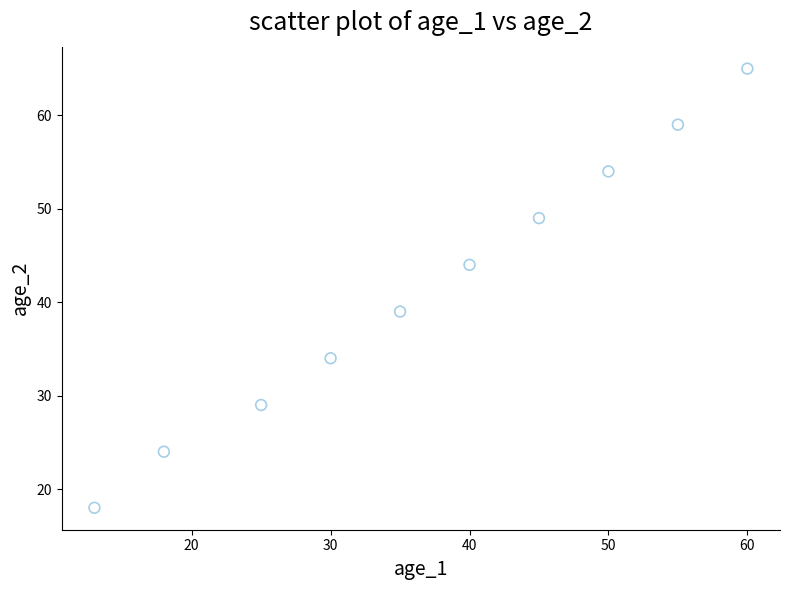

What is the range of Y values (max minus min)?

47